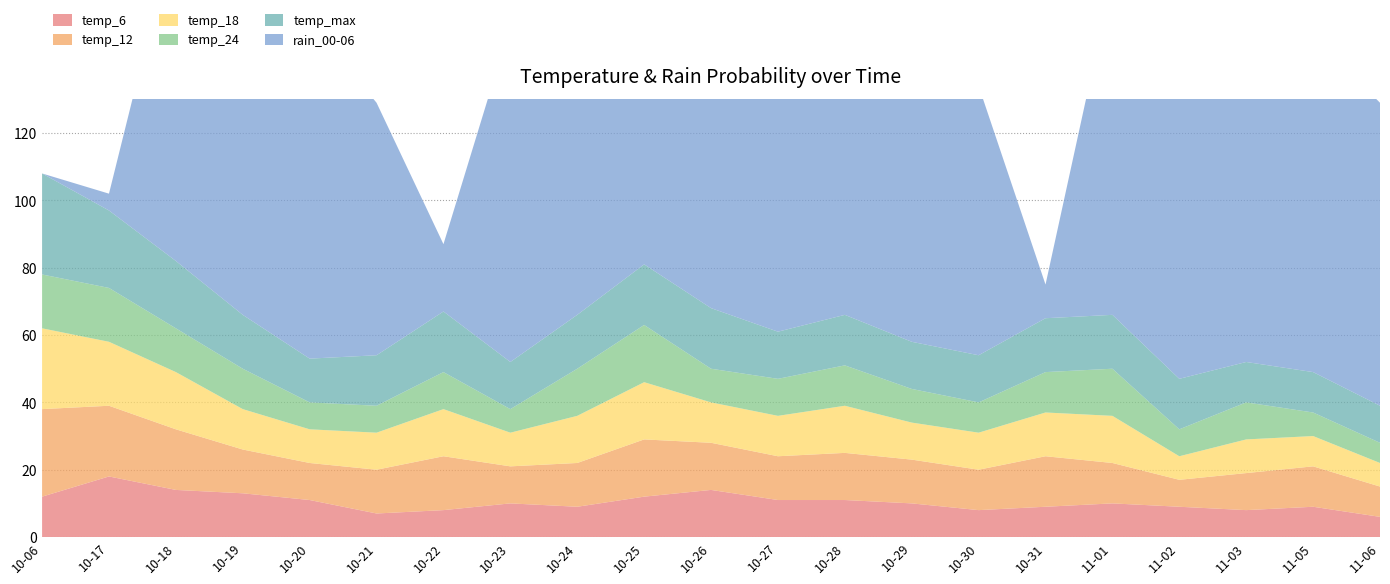

Reading left to right, list all the values displayed in this chart.

temp_6: 2023-10-06=12	2023-10-17=18	2023-10-18=14	2023-10-19=13	2023-10-20=11	2023-10-21=7	2023-10-22=8	2023-10-23=10	2023-10-24=9	2023-10-25=12	2023-10-26=14	2023-10-27=11	2023-10-28=11	2023-10-29=10	2023-10-30=8	2023-10-31=9	2023-11-01=10	2023-11-02=9	2023-11-03=8	2023-11-05=9	2023-11-06=6
temp_12: 2023-10-06=26	2023-10-17=21	2023-10-18=18	2023-10-19=13	2023-10-20=11	2023-10-21=13	2023-10-22=16	2023-10-23=11	2023-10-24=13	2023-10-25=17	2023-10-26=14	2023-10-27=13	2023-10-28=14	2023-10-29=13	2023-10-30=12	2023-10-31=15	2023-11-01=12	2023-11-02=8	2023-11-03=11	2023-11-05=12	2023-11-06=9
temp_18: 2023-10-06=24	2023-10-17=19	2023-10-18=17	2023-10-19=12	2023-10-20=10	2023-10-21=11	2023-10-22=14	2023-10-23=10	2023-10-24=14	2023-10-25=17	2023-10-26=12	2023-10-27=12	2023-10-28=14	2023-10-29=11	2023-10-30=11	2023-10-31=13	2023-11-01=14	2023-11-02=7	2023-11-03=10	2023-11-05=9	2023-11-06=7
temp_24: 2023-10-06=16	2023-10-17=16	2023-10-18=13	2023-10-19=12	2023-10-20=8	2023-10-21=8	2023-10-22=11	2023-10-23=7	2023-10-24=14	2023-10-25=17	2023-10-26=10	2023-10-27=11	2023-10-28=12	2023-10-29=10	2023-10-30=9	2023-10-31=12	2023-11-01=14	2023-11-02=8	2023-11-03=11	2023-11-05=7	2023-11-06=6
temp_max: 2023-10-06=30	2023-10-17=23	2023-10-18=20	2023-10-19=16	2023-10-20=13	2023-10-21=15	2023-10-22=18	2023-10-23=14	2023-10-24=16	2023-10-25=18	2023-10-26=18	2023-10-27=14	2023-10-28=15	2023-10-29=14	2023-10-30=14	2023-10-31=16	2023-11-01=16	2023-11-02=15	2023-11-03=12	2023-11-05=12	2023-11-06=11
rain_00-06: 2023-10-06=0	2023-10-17=5	2023-10-18=100	2023-10-19=100	2023-10-20=100	2023-10-21=75	2023-10-22=20	2023-10-23=100	2023-10-24=70	2023-10-25=100	2023-10-26=100	2023-10-27=100	2023-10-28=95	2023-10-29=100	2023-10-30=80	2023-10-31=10	2023-11-01=100	2023-11-02=100	2023-11-03=100	2023-11-05=100	2023-11-06=90